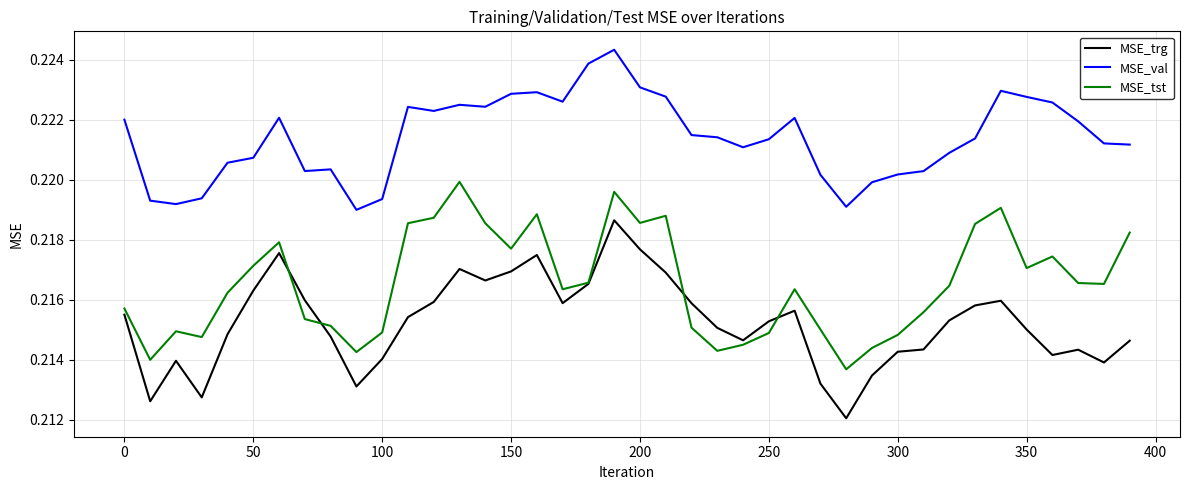

Rank the series by their average value, from lowest to highest.

MSE_trg, MSE_tst, MSE_val